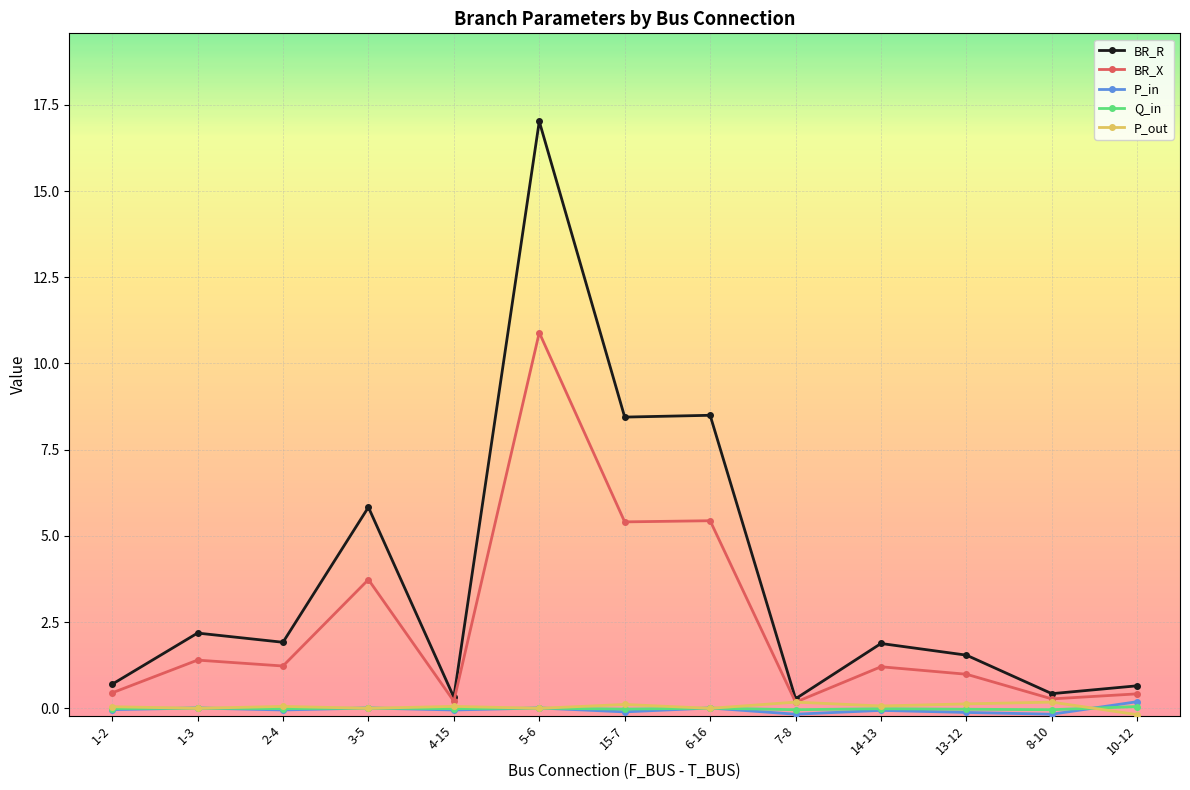

What are all the series names shown in the legend?

BR_R, BR_X, P_in, Q_in, P_out